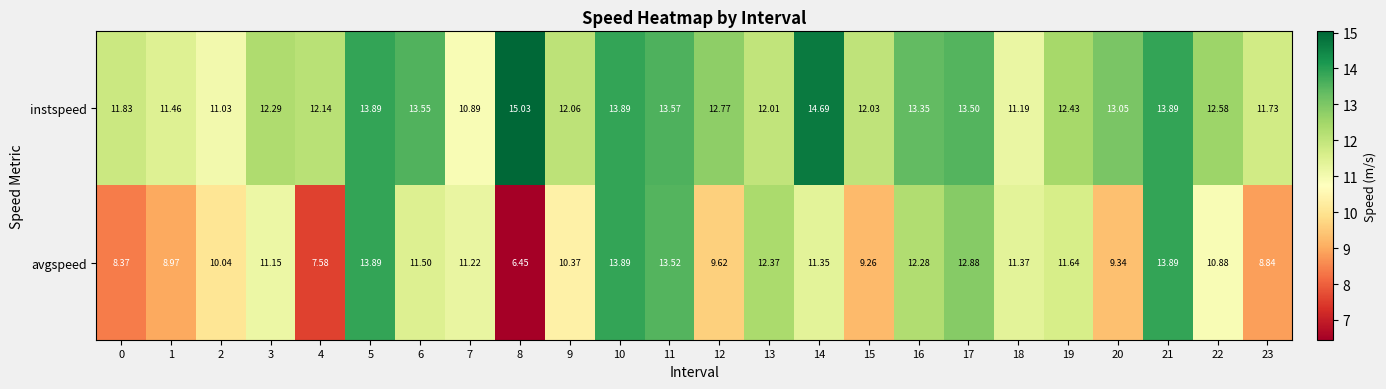

List the series in order of their overall mean, lowest first.

avgspeed, instspeed